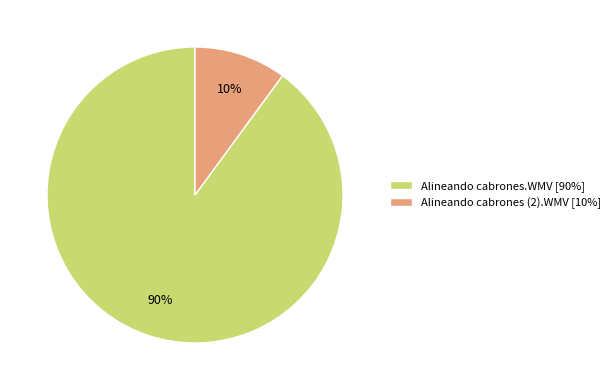

How many slices are in this pie chart?

2